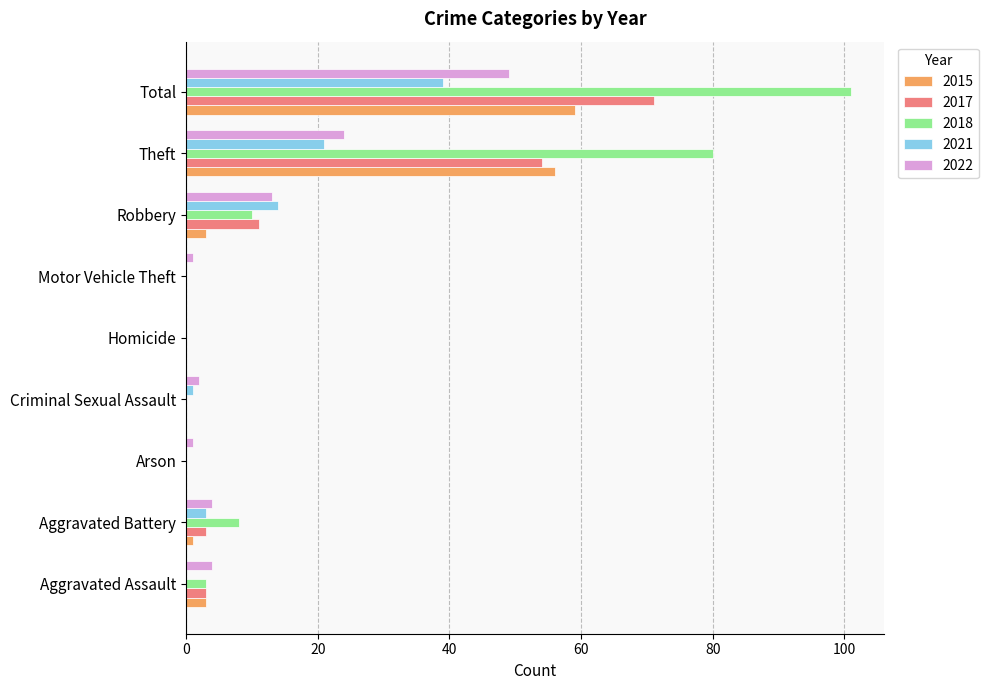

Is the value of 2017 at Motor Vehicle Theft greater than the value of 2015 at Robbery?

No